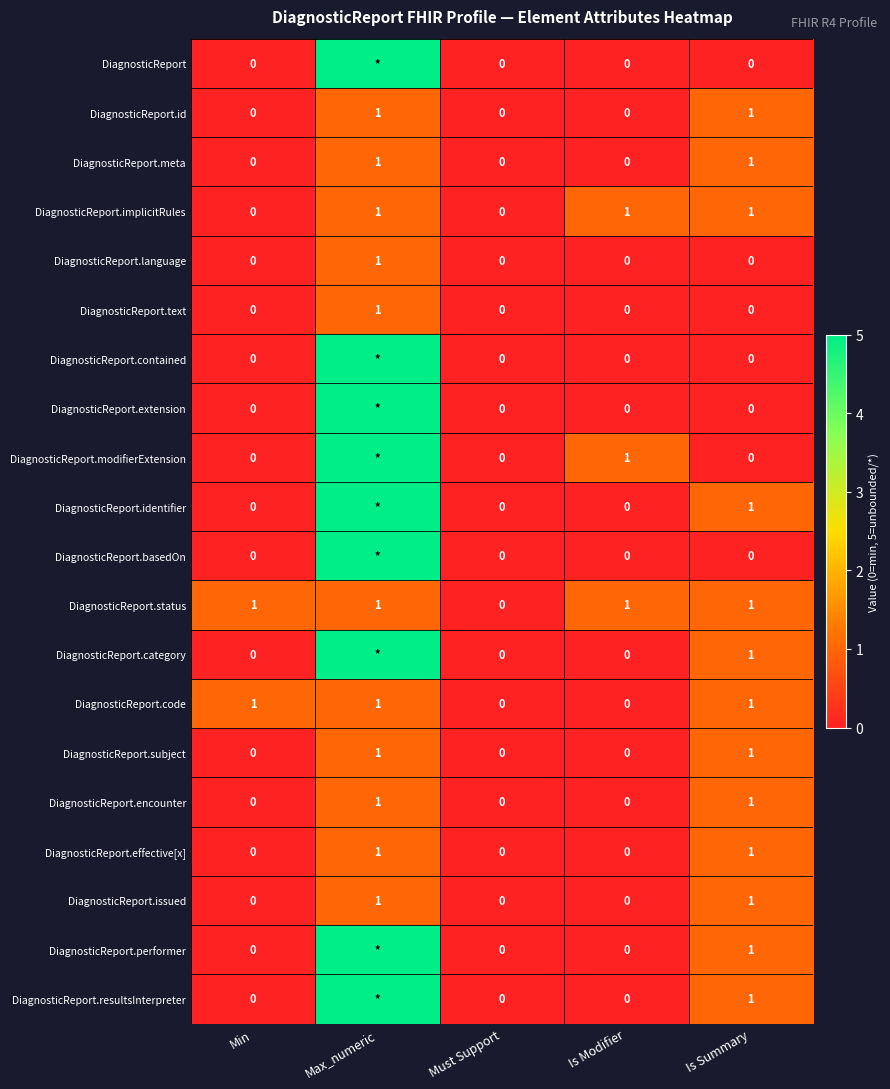

How many values in DiagnosticReport.encounter are above zero?

2